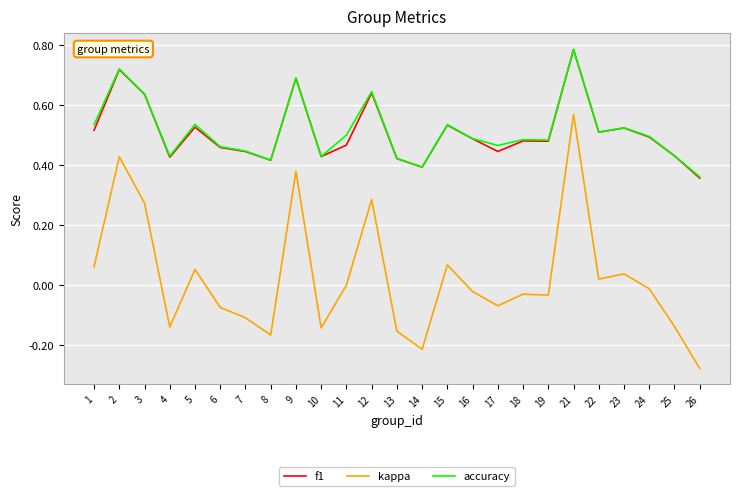

At how many categories does at least one series exceed 0?

25